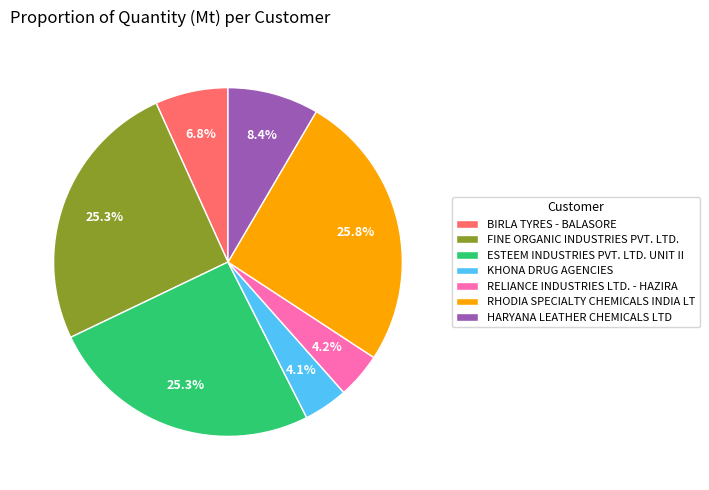

True or false: FINE ORGANIC INDUSTRIES PVT. LTD. accounts for 25% of the total.

True